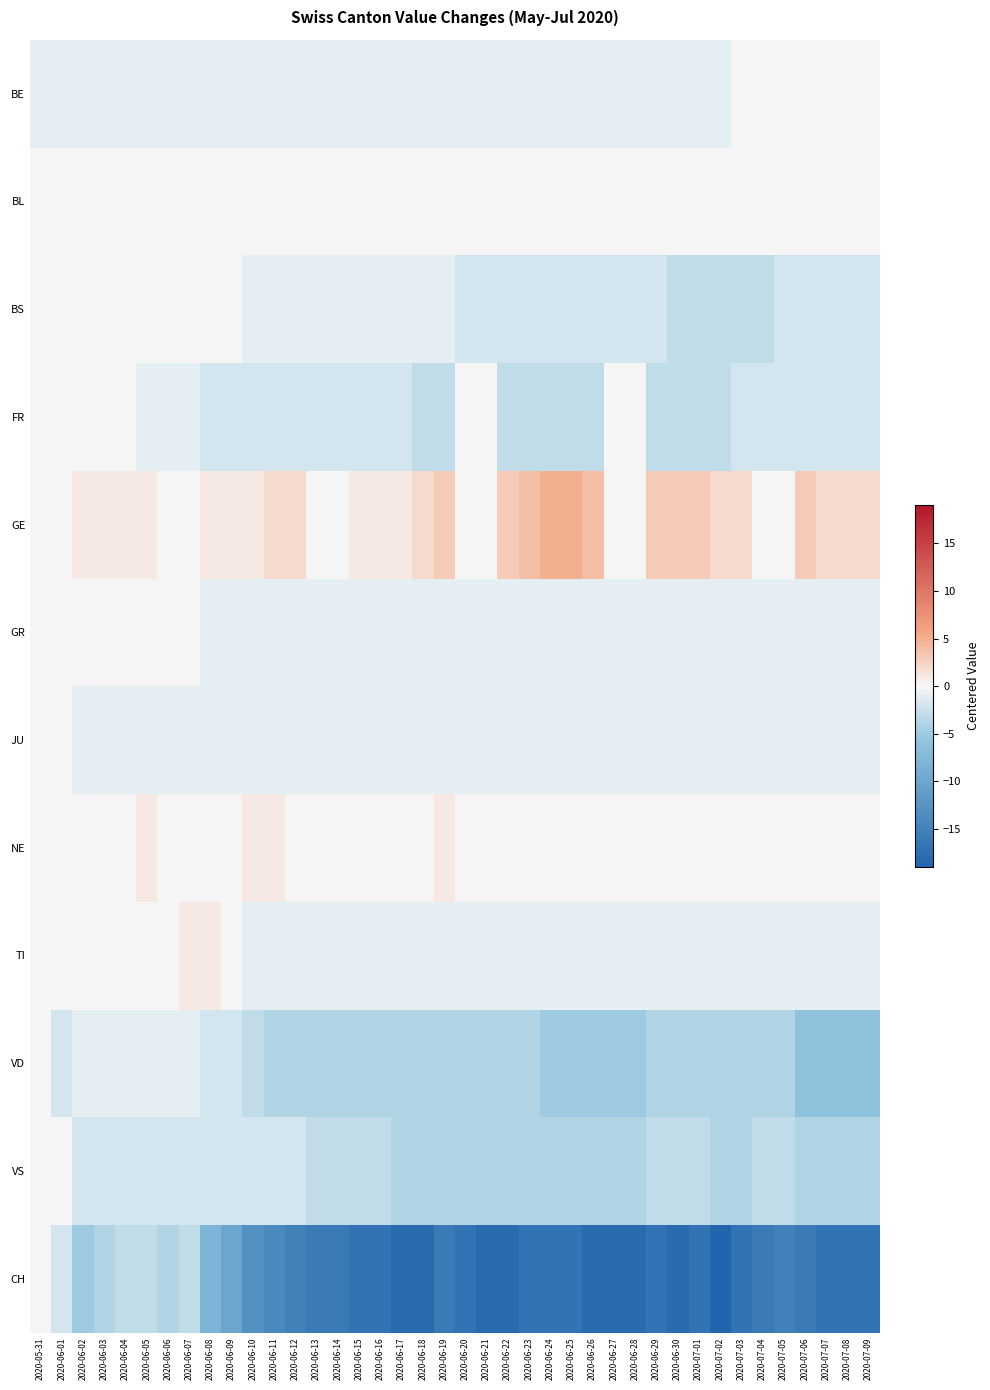

Reading left to right, transcribe all the data shown in this chart.

BE: 2020-05-31=-1	2020-06-01=-1	2020-06-02=-1	2020-06-03=-1	2020-06-04=-1	2020-06-05=-1	2020-06-06=-1	2020-06-07=-1	2020-06-08=-1	2020-06-09=-1	2020-06-10=-1	2020-06-11=-1	2020-06-12=-1	2020-06-13=-1	2020-06-14=-1	2020-06-15=-1	2020-06-16=-1	2020-06-17=-1	2020-06-18=-1	2020-06-19=-1	2020-06-20=-1	2020-06-21=-1	2020-06-22=-1	2020-06-23=-1	2020-06-24=-1	2020-06-25=-1	2020-06-26=-1	2020-06-27=-1	2020-06-28=-1	2020-06-29=-1	2020-06-30=-1	2020-07-01=-1	2020-07-02=-1	2020-07-03=0	2020-07-04=0	2020-07-05=0	2020-07-06=0	2020-07-07=0	2020-07-08=0	2020-07-09=0
BL: 2020-05-31=0	2020-06-01=0	2020-06-02=0	2020-06-03=0	2020-06-04=0	2020-06-05=0	2020-06-06=0	2020-06-07=0	2020-06-08=0	2020-06-09=0	2020-06-10=0	2020-06-11=0	2020-06-12=0	2020-06-13=0	2020-06-14=0	2020-06-15=0	2020-06-16=0	2020-06-17=0	2020-06-18=0	2020-06-19=0	2020-06-20=0	2020-06-21=0	2020-06-22=0	2020-06-23=0	2020-06-24=0	2020-06-25=0	2020-06-26=0	2020-06-27=0	2020-06-28=0	2020-06-29=0	2020-06-30=0	2020-07-01=0	2020-07-02=0	2020-07-03=0	2020-07-04=0	2020-07-05=0	2020-07-06=0	2020-07-07=0	2020-07-08=0	2020-07-09=0
BS: 2020-05-31=0	2020-06-01=0	2020-06-02=0	2020-06-03=0	2020-06-04=0	2020-06-05=0	2020-06-06=0	2020-06-07=0	2020-06-08=0	2020-06-09=0	2020-06-10=-1	2020-06-11=-1	2020-06-12=-1	2020-06-13=-1	2020-06-14=-1	2020-06-15=-1	2020-06-16=-1	2020-06-17=-1	2020-06-18=-1	2020-06-19=-1	2020-06-20=-2	2020-06-21=-2	2020-06-22=-2	2020-06-23=-2	2020-06-24=-2	2020-06-25=-2	2020-06-26=-2	2020-06-27=-2	2020-06-28=-2	2020-06-29=-2	2020-06-30=-3	2020-07-01=-3	2020-07-02=-3	2020-07-03=-3	2020-07-04=-3	2020-07-05=-2	2020-07-06=-2	2020-07-07=-2	2020-07-08=-2	2020-07-09=-2
FR: 2020-05-31=0	2020-06-01=0	2020-06-02=0	2020-06-03=0	2020-06-04=0	2020-06-05=-1	2020-06-06=-1	2020-06-07=-1	2020-06-08=-2	2020-06-09=-2	2020-06-10=-2	2020-06-11=-2	2020-06-12=-2	2020-06-13=-2	2020-06-14=-2	2020-06-15=-2	2020-06-16=-2	2020-06-17=-2	2020-06-18=-3	2020-06-19=-3	2020-06-20=0	2020-06-21=0	2020-06-22=-3	2020-06-23=-3	2020-06-24=-3	2020-06-25=-3	2020-06-26=-3	2020-06-27=0	2020-06-28=0	2020-06-29=-3	2020-06-30=-3	2020-07-01=-3	2020-07-02=-3	2020-07-03=-2	2020-07-04=-2	2020-07-05=-2	2020-07-06=-2	2020-07-07=-2	2020-07-08=-2	2020-07-09=-2
GE: 2020-05-31=0	2020-06-01=0	2020-06-02=1	2020-06-03=1	2020-06-04=1	2020-06-05=1	2020-06-06=0	2020-06-07=0	2020-06-08=1	2020-06-09=1	2020-06-10=1	2020-06-11=2	2020-06-12=2	2020-06-13=0	2020-06-14=0	2020-06-15=1	2020-06-16=1	2020-06-17=1	2020-06-18=2	2020-06-19=3	2020-06-20=0	2020-06-21=0	2020-06-22=3	2020-06-23=4	2020-06-24=5	2020-06-25=5	2020-06-26=4	2020-06-27=0	2020-06-28=0	2020-06-29=3	2020-06-30=3	2020-07-01=3	2020-07-02=2	2020-07-03=2	2020-07-04=0	2020-07-05=0	2020-07-06=3	2020-07-07=2	2020-07-08=2	2020-07-09=2
GR: 2020-05-31=0	2020-06-01=0	2020-06-02=0	2020-06-03=0	2020-06-04=0	2020-06-05=0	2020-06-06=0	2020-06-07=0	2020-06-08=-1	2020-06-09=-1	2020-06-10=-1	2020-06-11=-1	2020-06-12=-1	2020-06-13=-1	2020-06-14=-1	2020-06-15=-1	2020-06-16=-1	2020-06-17=-1	2020-06-18=-1	2020-06-19=-1	2020-06-20=-1	2020-06-21=-1	2020-06-22=-1	2020-06-23=-1	2020-06-24=-1	2020-06-25=-1	2020-06-26=-1	2020-06-27=-1	2020-06-28=-1	2020-06-29=-1	2020-06-30=-1	2020-07-01=-1	2020-07-02=-1	2020-07-03=-1	2020-07-04=-1	2020-07-05=-1	2020-07-06=-1	2020-07-07=-1	2020-07-08=-1	2020-07-09=-1
JU: 2020-05-31=0	2020-06-01=0	2020-06-02=-1	2020-06-03=-1	2020-06-04=-1	2020-06-05=-1	2020-06-06=-1	2020-06-07=-1	2020-06-08=-1	2020-06-09=-1	2020-06-10=-1	2020-06-11=-1	2020-06-12=-1	2020-06-13=-1	2020-06-14=-1	2020-06-15=-1	2020-06-16=-1	2020-06-17=-1	2020-06-18=-1	2020-06-19=-1	2020-06-20=-1	2020-06-21=-1	2020-06-22=-1	2020-06-23=-1	2020-06-24=-1	2020-06-25=-1	2020-06-26=-1	2020-06-27=-1	2020-06-28=-1	2020-06-29=-1	2020-06-30=-1	2020-07-01=-1	2020-07-02=-1	2020-07-03=-1	2020-07-04=-1	2020-07-05=-1	2020-07-06=-1	2020-07-07=-1	2020-07-08=-1	2020-07-09=-1
NE: 2020-05-31=0	2020-06-01=0	2020-06-02=0	2020-06-03=0	2020-06-04=0	2020-06-05=1	2020-06-06=0	2020-06-07=0	2020-06-08=0	2020-06-09=0	2020-06-10=1	2020-06-11=1	2020-06-12=0	2020-06-13=0	2020-06-14=0	2020-06-15=0	2020-06-16=0	2020-06-17=0	2020-06-18=0	2020-06-19=1	2020-06-20=0	2020-06-21=0	2020-06-22=0	2020-06-23=0	2020-06-24=0	2020-06-25=0	2020-06-26=0	2020-06-27=0	2020-06-28=0	2020-06-29=0	2020-06-30=0	2020-07-01=0	2020-07-02=0	2020-07-03=0	2020-07-04=0	2020-07-05=0	2020-07-06=0	2020-07-07=0	2020-07-08=0	2020-07-09=0
TI: 2020-05-31=0	2020-06-01=0	2020-06-02=0	2020-06-03=0	2020-06-04=0	2020-06-05=0	2020-06-06=0	2020-06-07=1	2020-06-08=1	2020-06-09=0	2020-06-10=-1	2020-06-11=-1	2020-06-12=-1	2020-06-13=-1	2020-06-14=-1	2020-06-15=-1	2020-06-16=-1	2020-06-17=-1	2020-06-18=-1	2020-06-19=-1	2020-06-20=-1	2020-06-21=-1	2020-06-22=-1	2020-06-23=-1	2020-06-24=-1	2020-06-25=-1	2020-06-26=-1	2020-06-27=-1	2020-06-28=-1	2020-06-29=-1	2020-06-30=-1	2020-07-01=-1	2020-07-02=-1	2020-07-03=-1	2020-07-04=-1	2020-07-05=-1	2020-07-06=-1	2020-07-07=-1	2020-07-08=-1	2020-07-09=-1
VD: 2020-05-31=0	2020-06-01=-2	2020-06-02=-1	2020-06-03=-1	2020-06-04=-1	2020-06-05=-1	2020-06-06=-1	2020-06-07=-1	2020-06-08=-2	2020-06-09=-2	2020-06-10=-3	2020-06-11=-4	2020-06-12=-4	2020-06-13=-4	2020-06-14=-4	2020-06-15=-4	2020-06-16=-4	2020-06-17=-4	2020-06-18=-4	2020-06-19=-4	2020-06-20=-4	2020-06-21=-4	2020-06-22=-4	2020-06-23=-4	2020-06-24=-5	2020-06-25=-5	2020-06-26=-5	2020-06-27=-5	2020-06-28=-5	2020-06-29=-4	2020-06-30=-4	2020-07-01=-4	2020-07-02=-4	2020-07-03=-4	2020-07-04=-4	2020-07-05=-4	2020-07-06=-6	2020-07-07=-6	2020-07-08=-6	2020-07-09=-6
VS: 2020-05-31=0	2020-06-01=0	2020-06-02=-2	2020-06-03=-2	2020-06-04=-2	2020-06-05=-2	2020-06-06=-2	2020-06-07=-2	2020-06-08=-2	2020-06-09=-2	2020-06-10=-2	2020-06-11=-2	2020-06-12=-2	2020-06-13=-3	2020-06-14=-3	2020-06-15=-3	2020-06-16=-3	2020-06-17=-4	2020-06-18=-4	2020-06-19=-4	2020-06-20=-4	2020-06-21=-4	2020-06-22=-4	2020-06-23=-4	2020-06-24=-4	2020-06-25=-4	2020-06-26=-4	2020-06-27=-4	2020-06-28=-4	2020-06-29=-3	2020-06-30=-3	2020-07-01=-3	2020-07-02=-4	2020-07-03=-4	2020-07-04=-3	2020-07-05=-3	2020-07-06=-4	2020-07-07=-4	2020-07-08=-4	2020-07-09=-4
CH: 2020-05-31=0	2020-06-01=-2	2020-06-02=-5	2020-06-03=-4	2020-06-04=-3	2020-06-05=-3	2020-06-06=-4	2020-06-07=-3	2020-06-08=-8	2020-06-09=-10	2020-06-10=-13	2020-06-11=-14	2020-06-12=-15	2020-06-13=-16	2020-06-14=-16	2020-06-15=-17	2020-06-16=-17	2020-06-17=-18	2020-06-18=-18	2020-06-19=-16	2020-06-20=-17	2020-06-21=-18	2020-06-22=-18	2020-06-23=-17	2020-06-24=-17	2020-06-25=-17	2020-06-26=-18	2020-06-27=-18	2020-06-28=-18	2020-06-29=-17	2020-06-30=-18	2020-07-01=-17	2020-07-02=-19	2020-07-03=-17	2020-07-04=-16	2020-07-05=-15	2020-07-06=-16	2020-07-07=-17	2020-07-08=-17	2020-07-09=-17